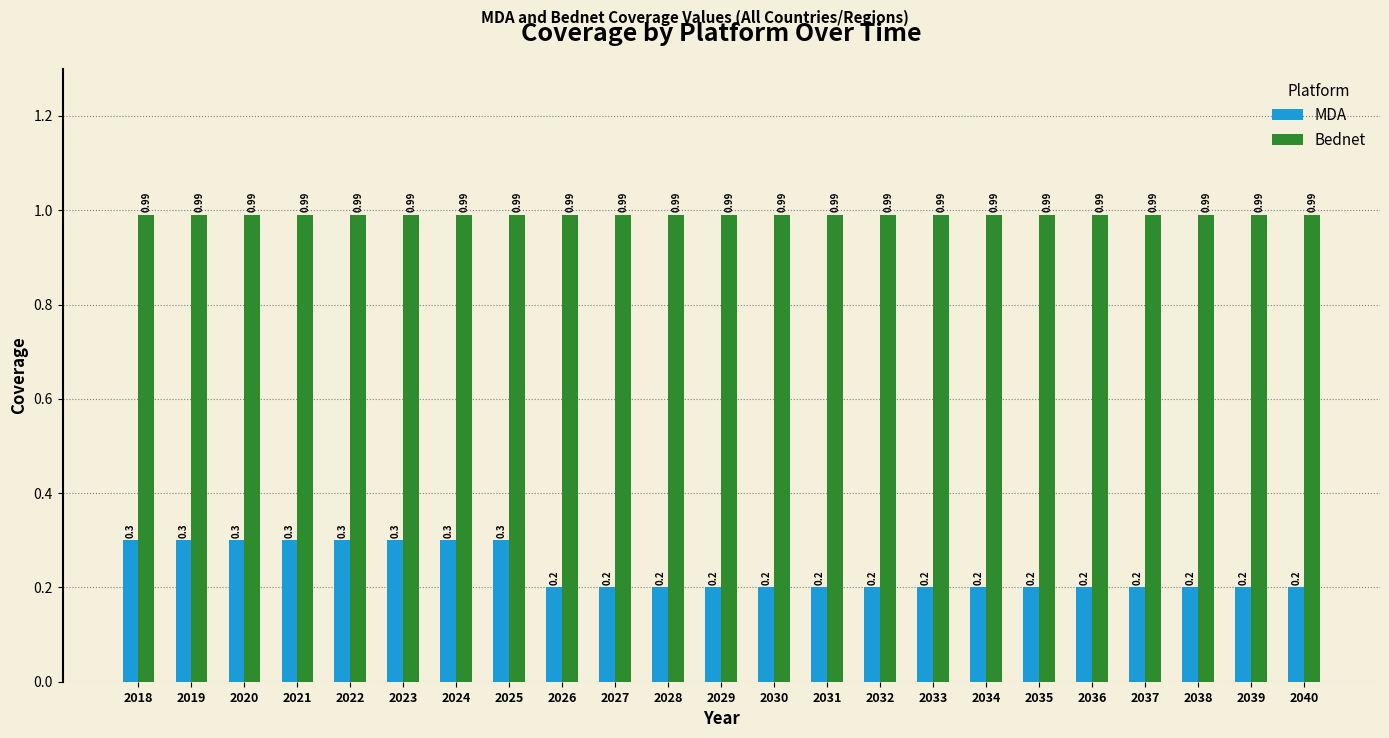

What is the spread (max minus min) of values at 2025?

0.7